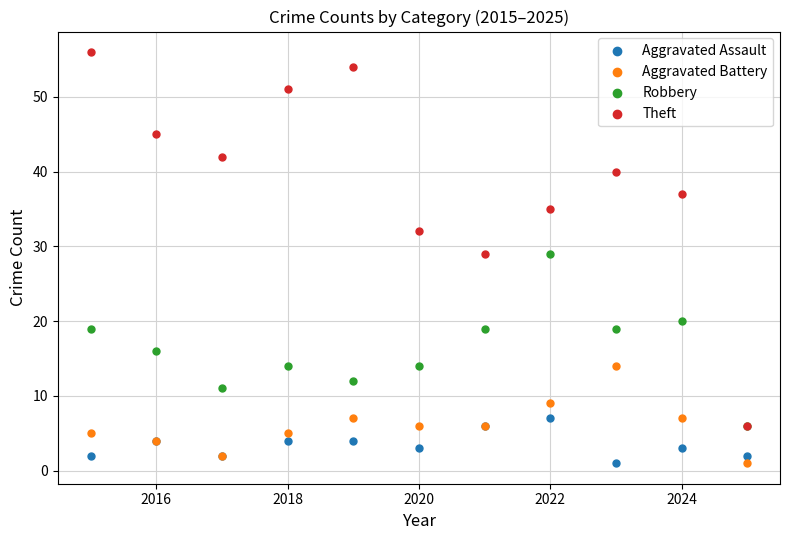

What are all the series names shown in the legend?

Aggravated Assault, Aggravated Battery, Robbery, Theft